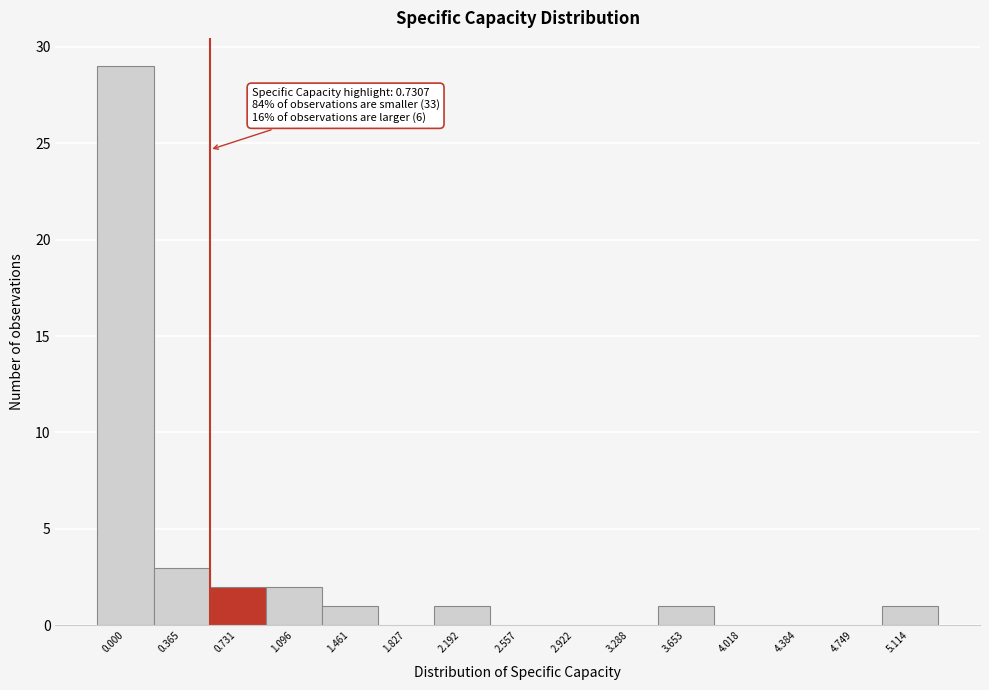

Reading left to right, list all the values displayed in this chart.

0.000=29	0.365=3	0.731=2	1.096=2	1.461=1	1.827=0	2.192=1	2.557=0	2.922=0	3.288=0	3.653=1	4.018=0	4.384=0	4.749=0	5.114=1